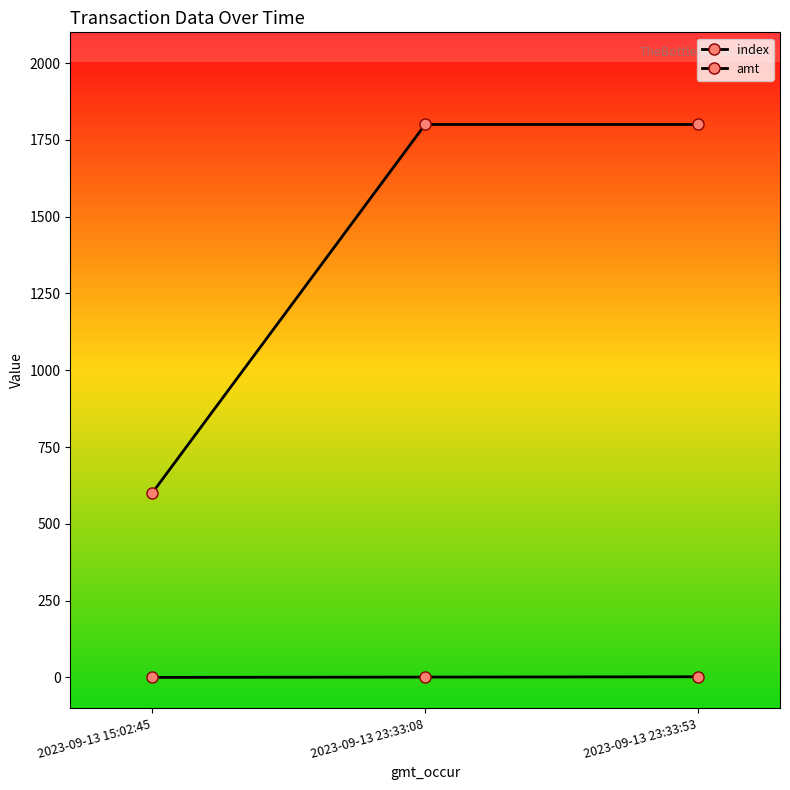

Rank the series by their average value, from highest to lowest.

amt, index